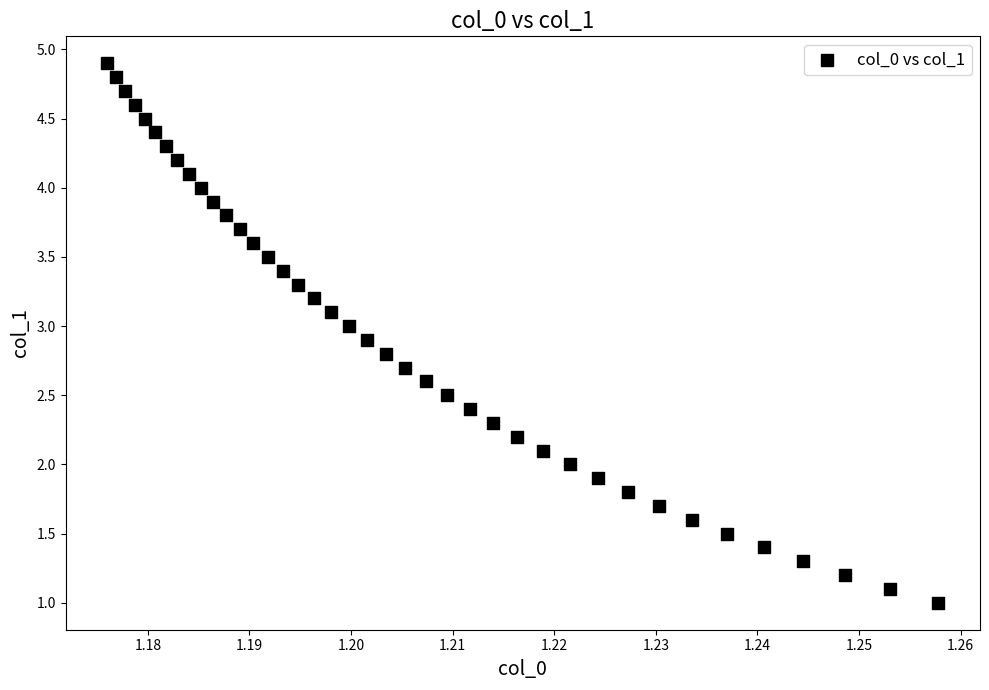

How many data points are displayed?

40